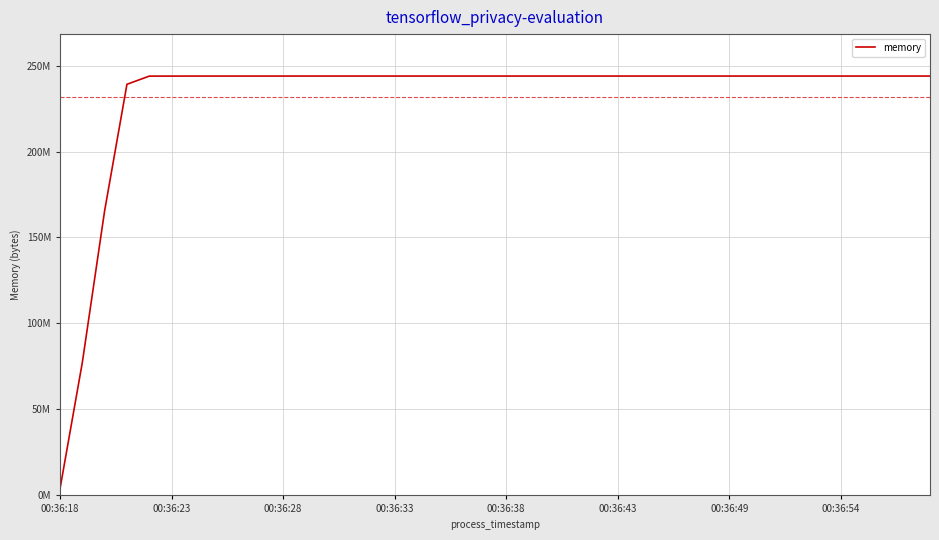

Does the chart display data point markers on the line(s)?

No